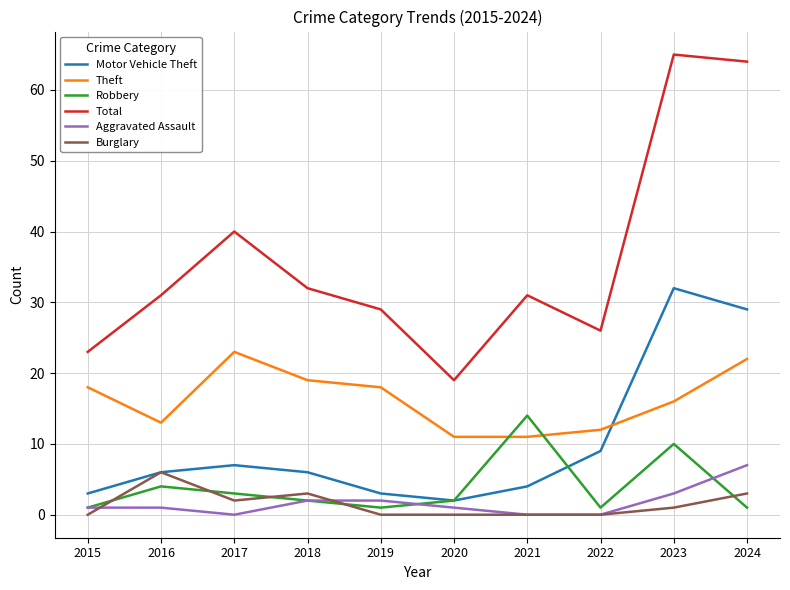

Rank the series by their maximum value, from highest to lowest.

Total, Motor Vehicle Theft, Theft, Robbery, Aggravated Assault, Burglary